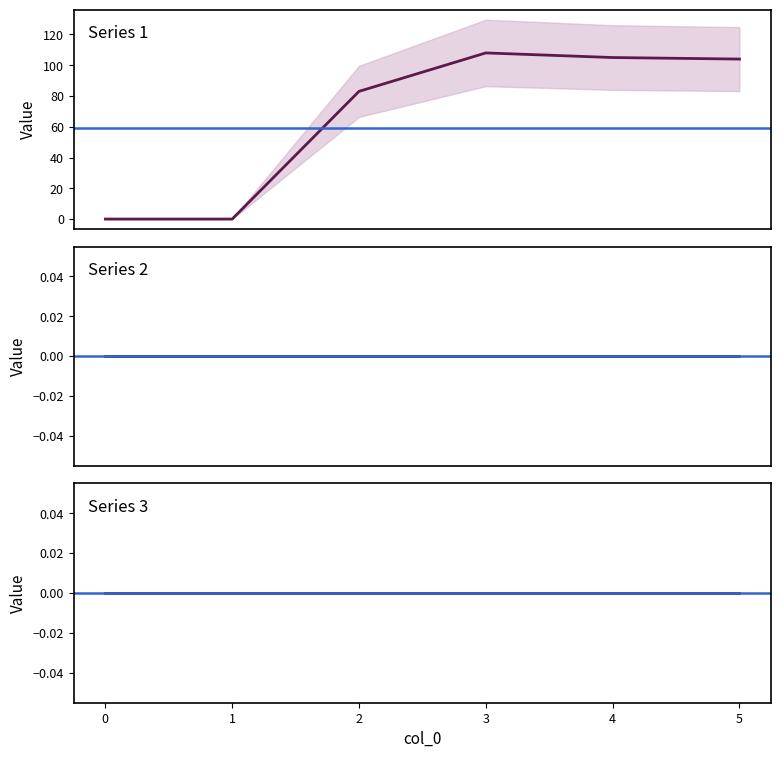

What is the minimum value for Reference 1?

59.4